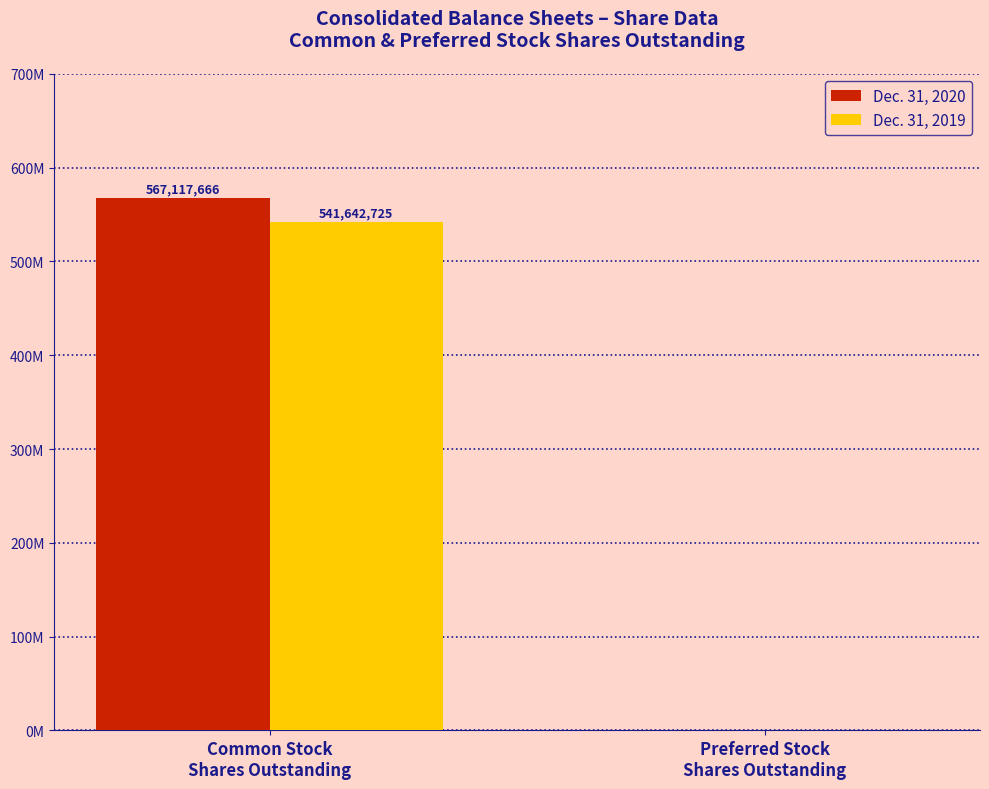

Are the bars horizontal?

No